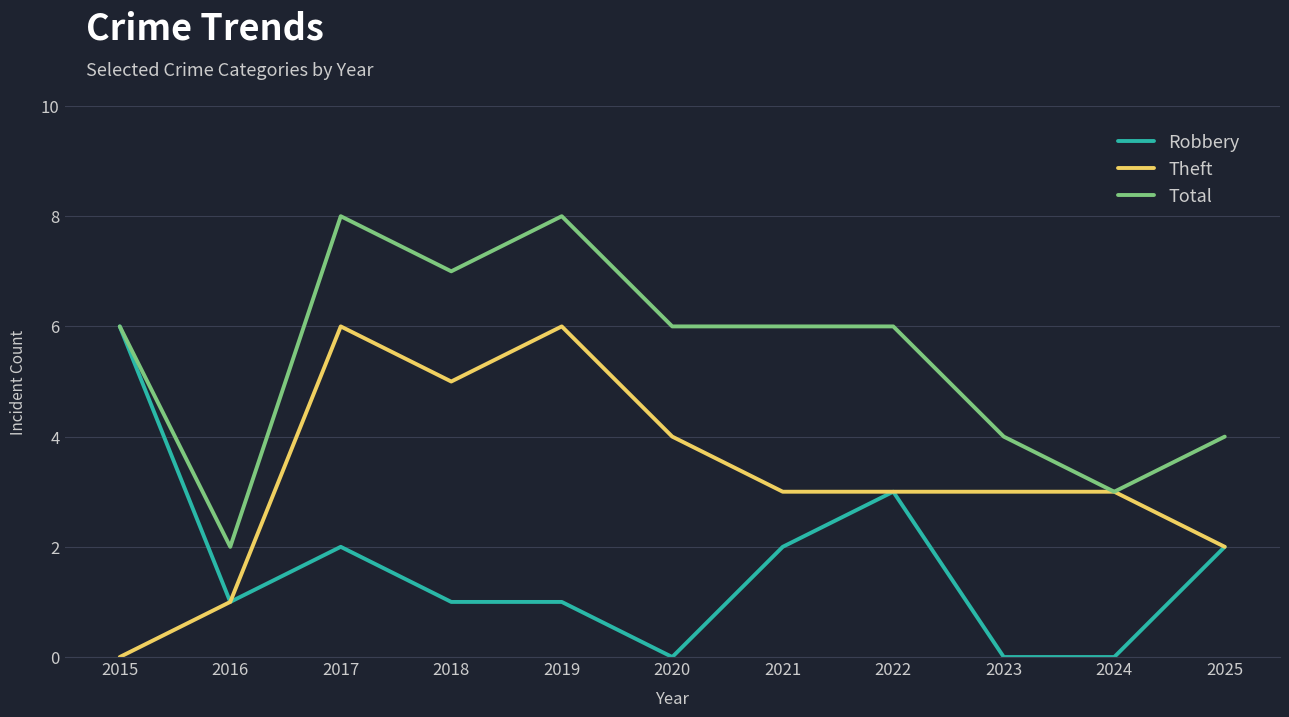

List the series in order of their overall mean, highest first.

Total, Theft, Robbery